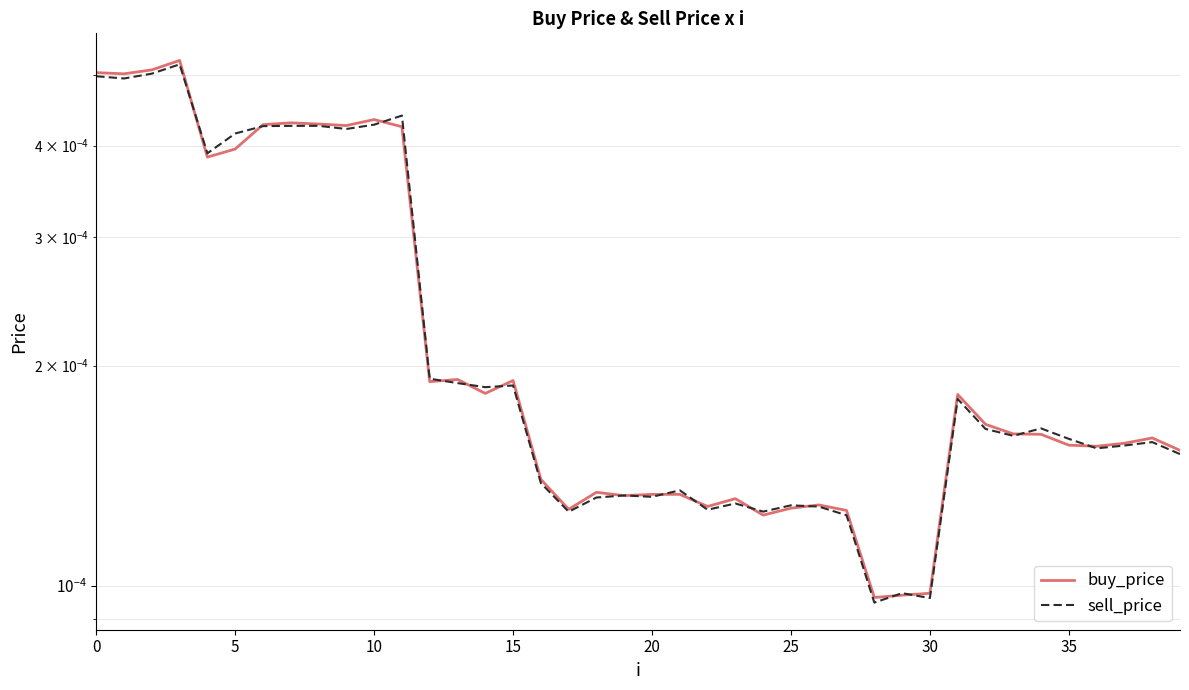

Which has a higher value, 12 or 37?

12